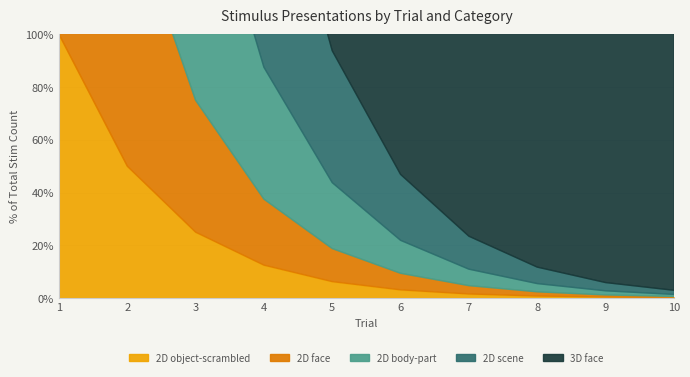

The value of 2D object-scrambled at 2 is -4. True or false?

False